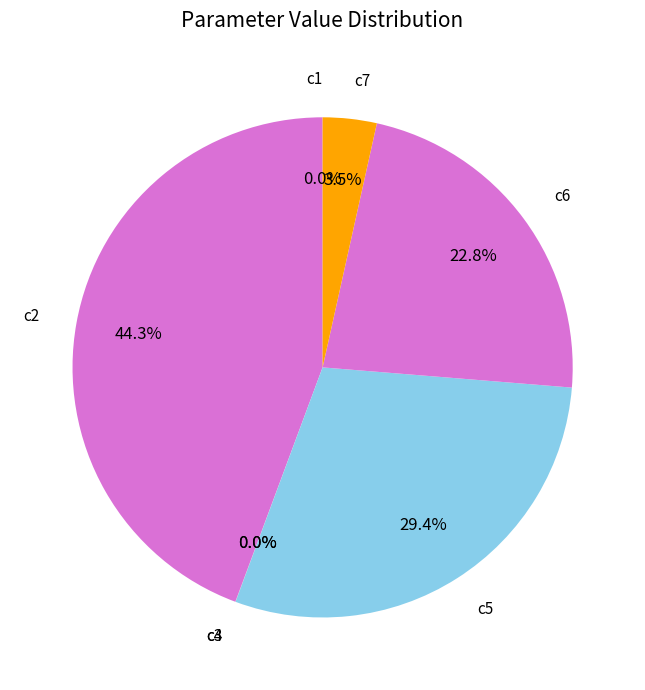

Does c7 account for over 50% of the chart?

No